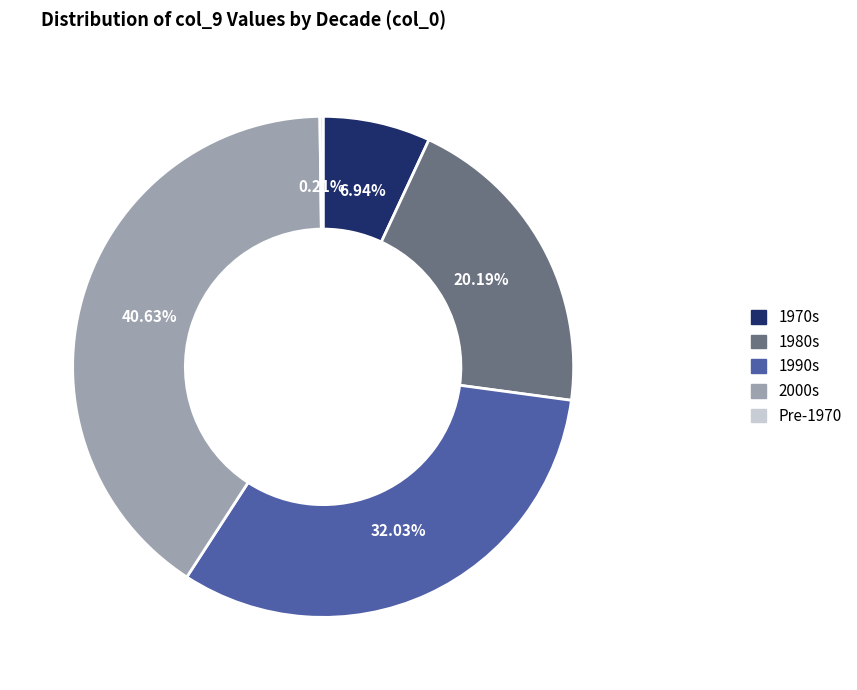

Does 2000s account for over 50% of the chart?

No